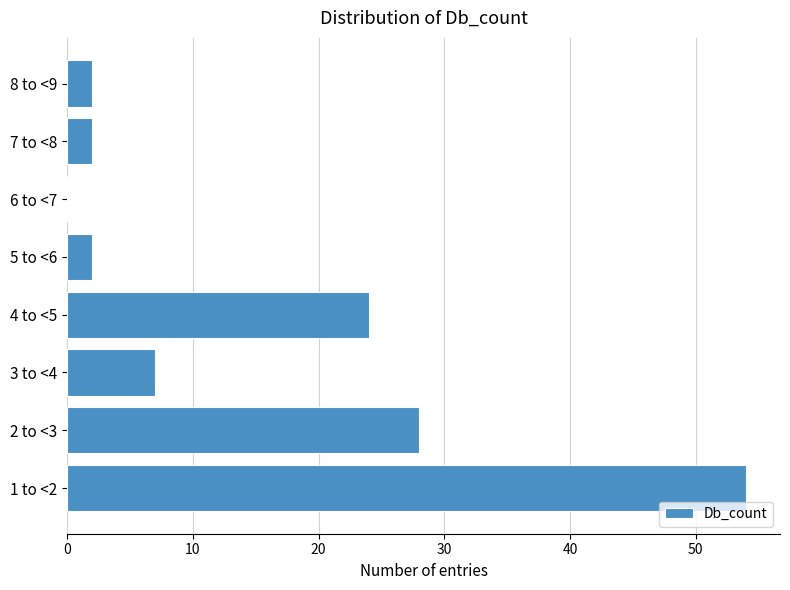

Reading bottom to top, extract all data points from this chart.

1 to <2=54	2 to <3=28	3 to <4=7	4 to <5=24	5 to <6=2	6 to <7=0	7 to <8=2	8 to <9=2